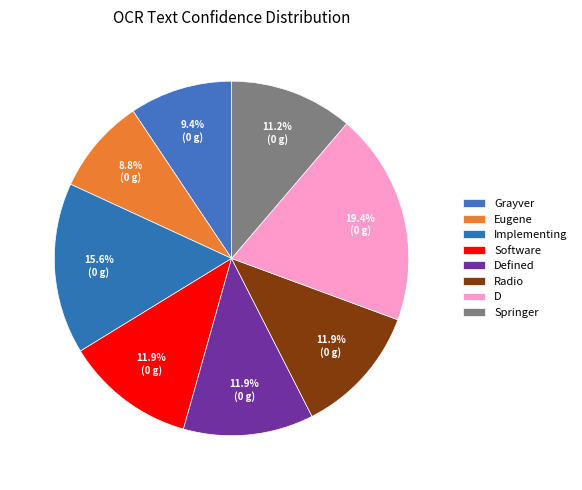

How many slices are in this pie chart?

8